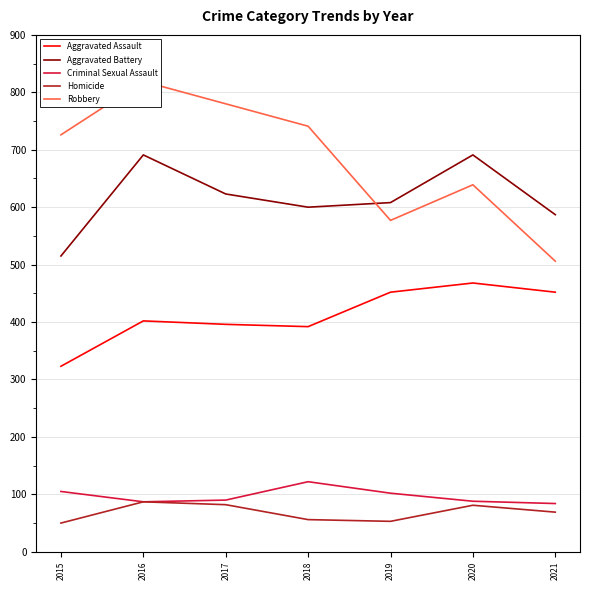

What is the difference between the maximum and minimum values in the Robbery series?

313